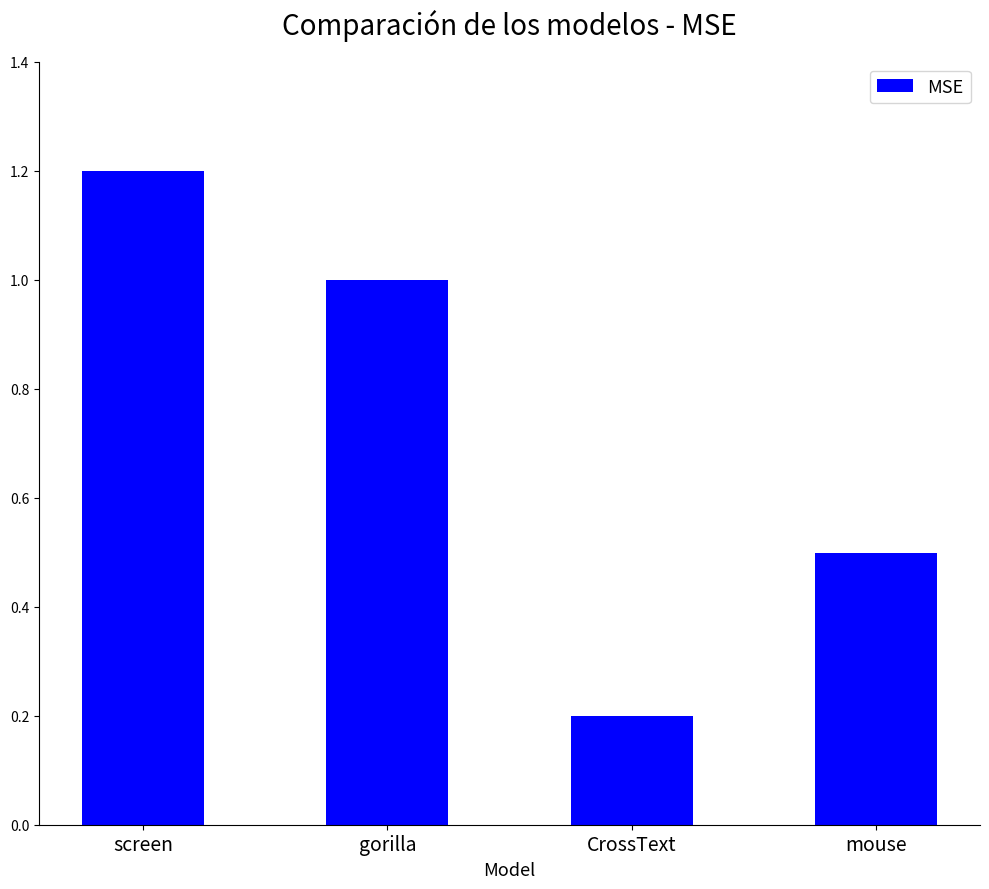

Which has a higher value, CrossText or screen?

screen